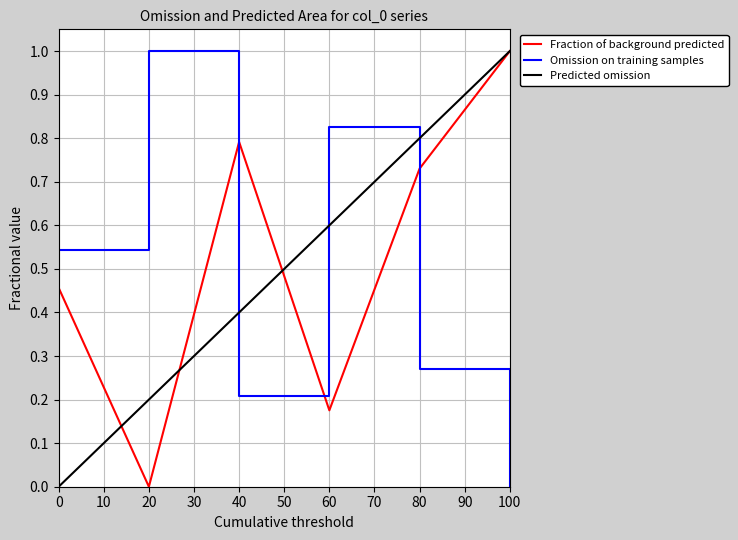

Which category has the highest value in the Omission on training samples series?

20